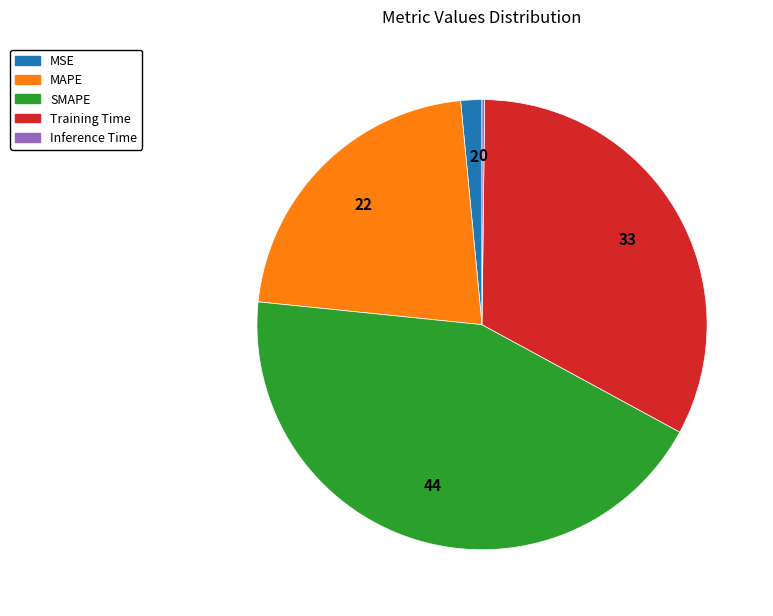

What is the largest slice in the pie chart?

SMAPE